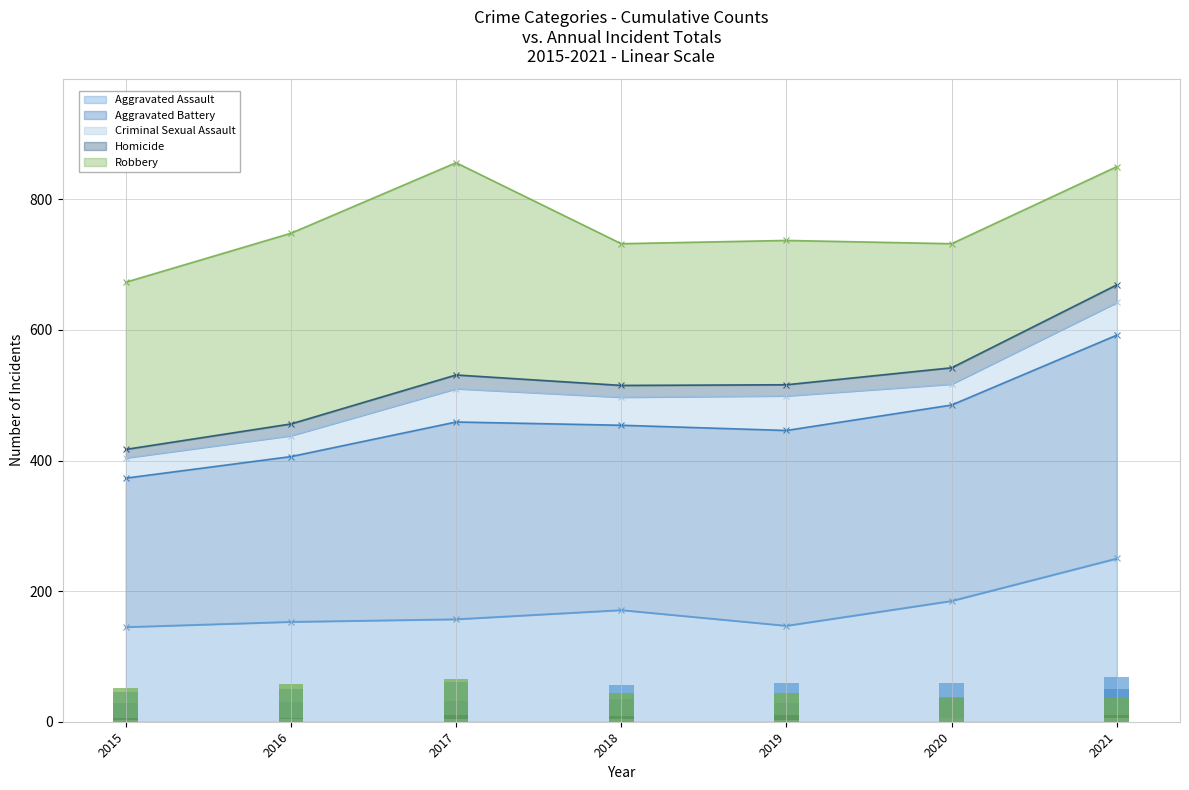

Reading right to left, list all the values displayed in this chart.

Aggravated Assault: 250.0	185.0	147.0	171.0	157.0	153.0	145.0
Aggravated Battery: 68.4	60.0	59.8	56.6	60.4	50.6	45.6
Criminal Sexual Assault: 10.0	6.4	10.6	8.6	10.2	6.4	6.2
Homicide: 5.4	5.0	3.4	3.6	4.2	3.6	2.6
Robbery: 36.2	38.0	44.2	43.4	65.0	58.4	51.2